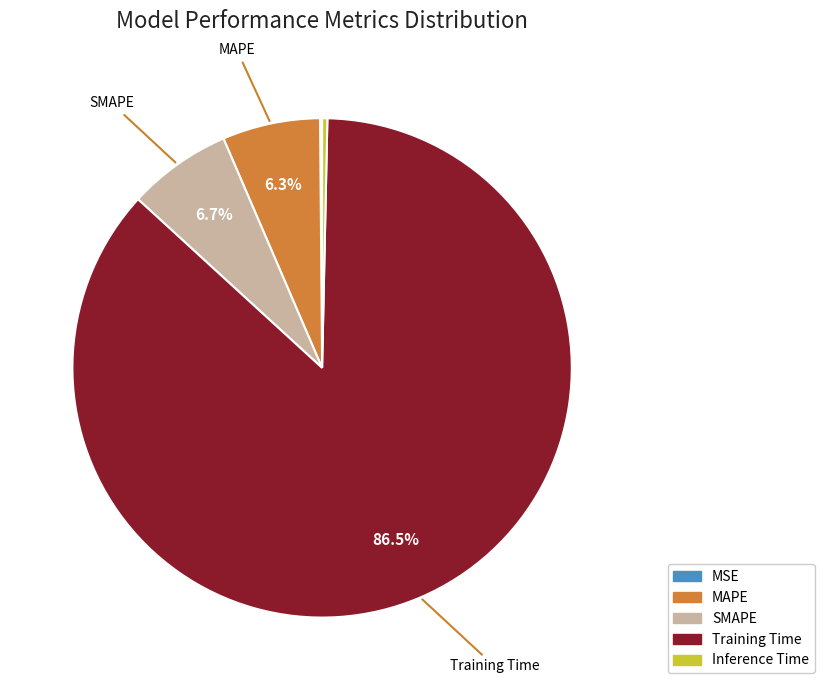

Does any single category account for the majority?

Yes